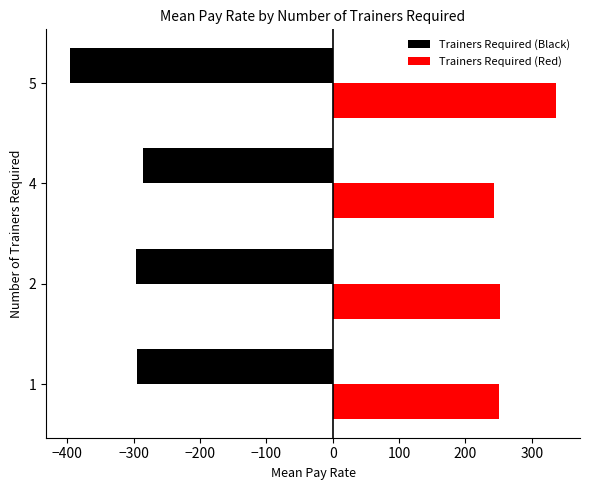

How many series are shown in this chart?

2